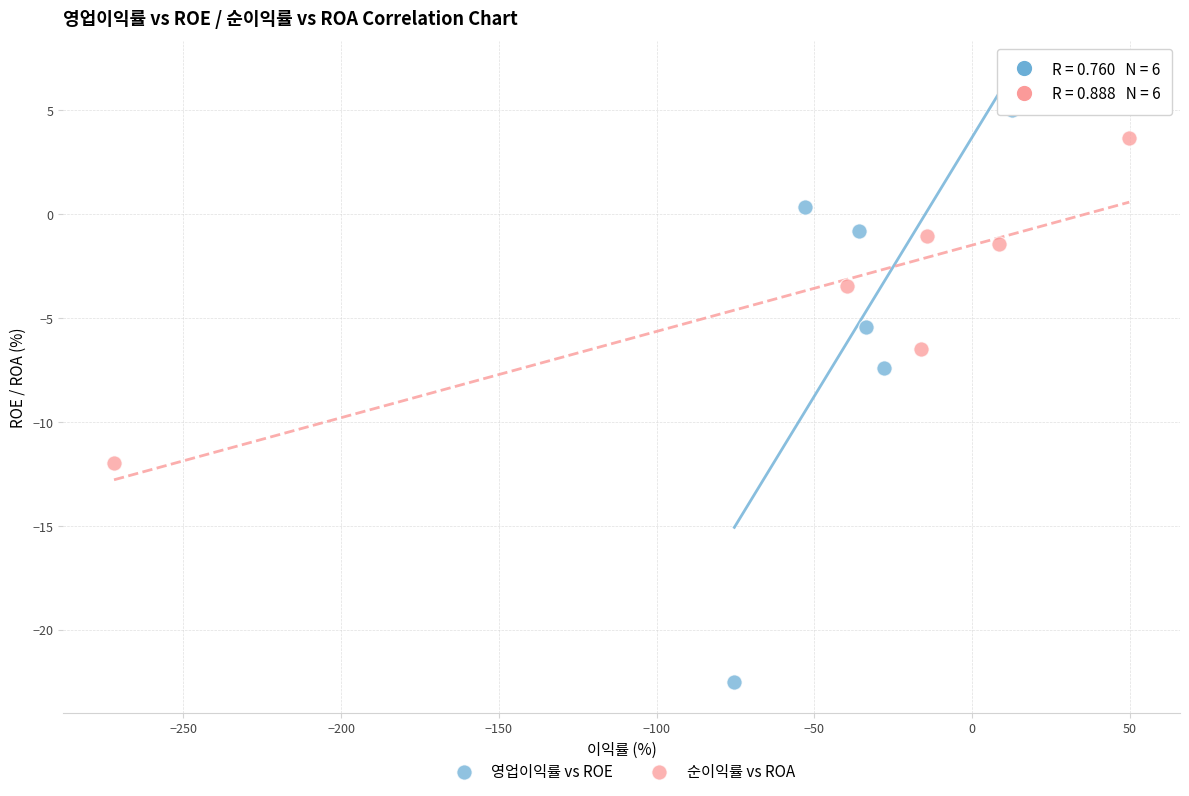

Which series reaches the maximum Y coordinate?

영업이익률 vs ROE